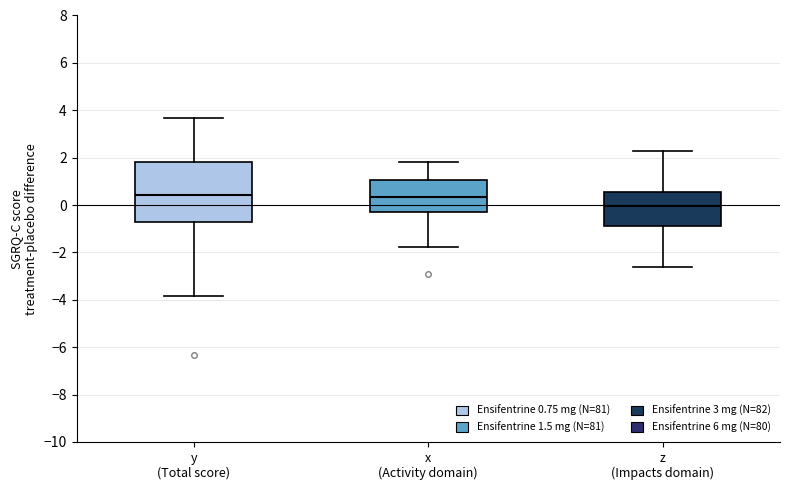

Which box has the lowest median line?

z (Impacts domain)